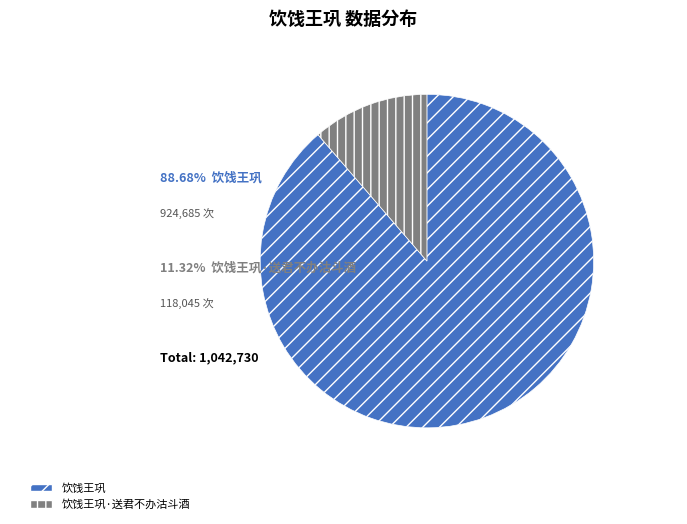

Is it true that 饮饯王巩·送君不办沽斗酒 is 26% of the pie?

False